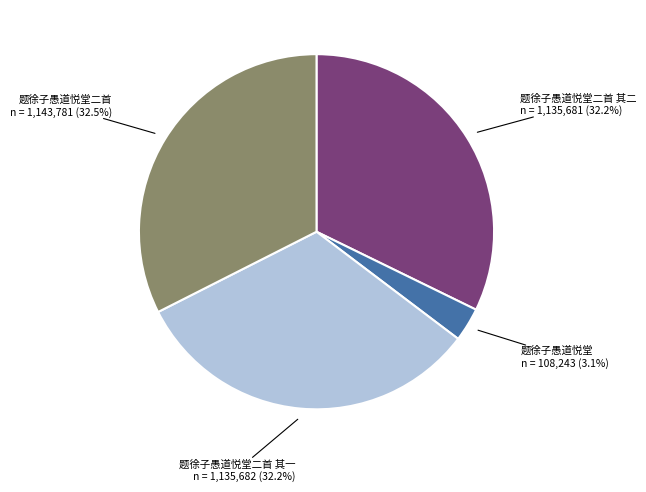

To the nearest percent, what is the difference between the 题徐子愚道悦堂 and 题徐子愚道悦堂二首 其一 slice percentages?

29%